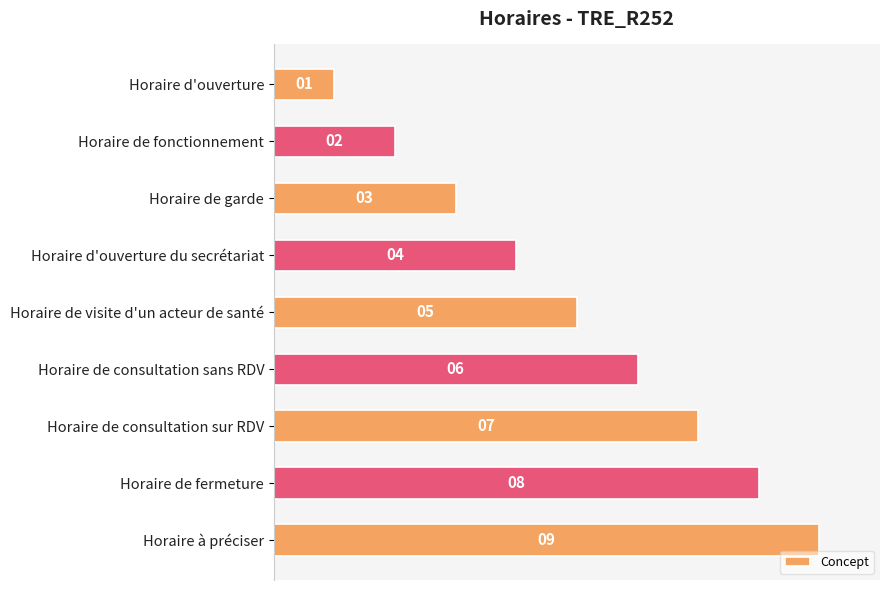

How many values are between 3 and 7?

5